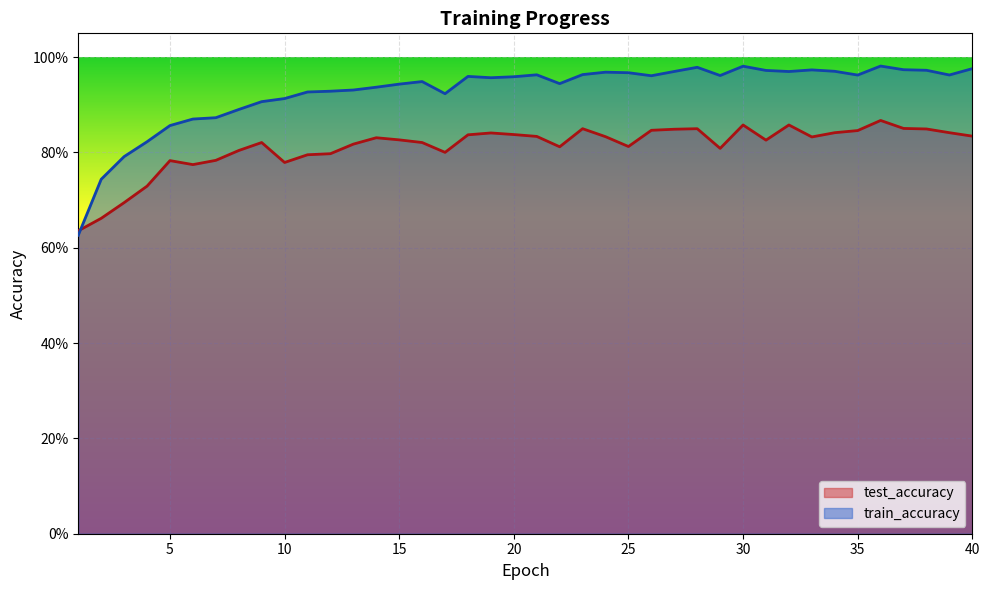

True or false: test_accuracy has a value of 0.8 at 38.

True